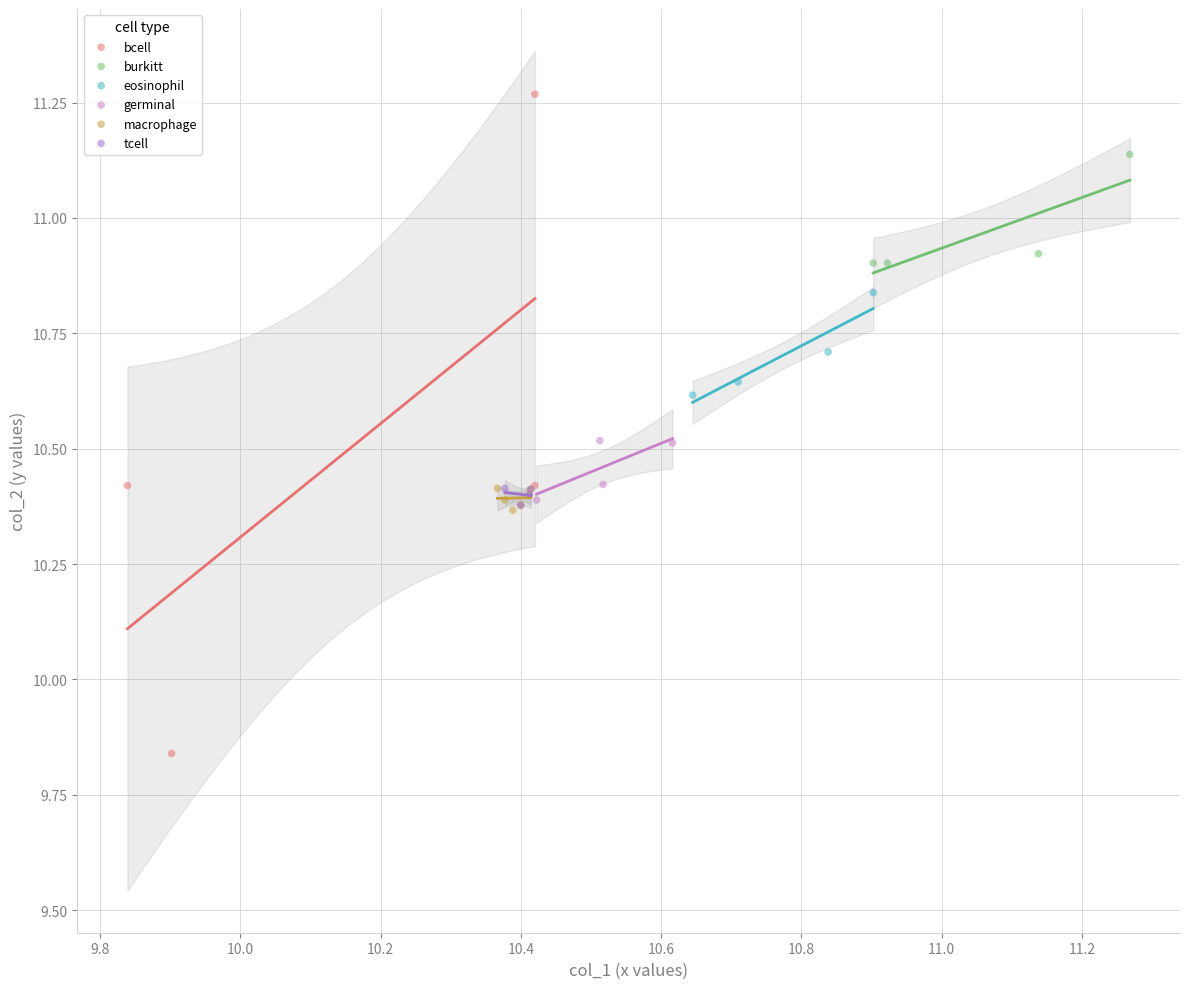

Which series has the widest spread of Y values?

bcell